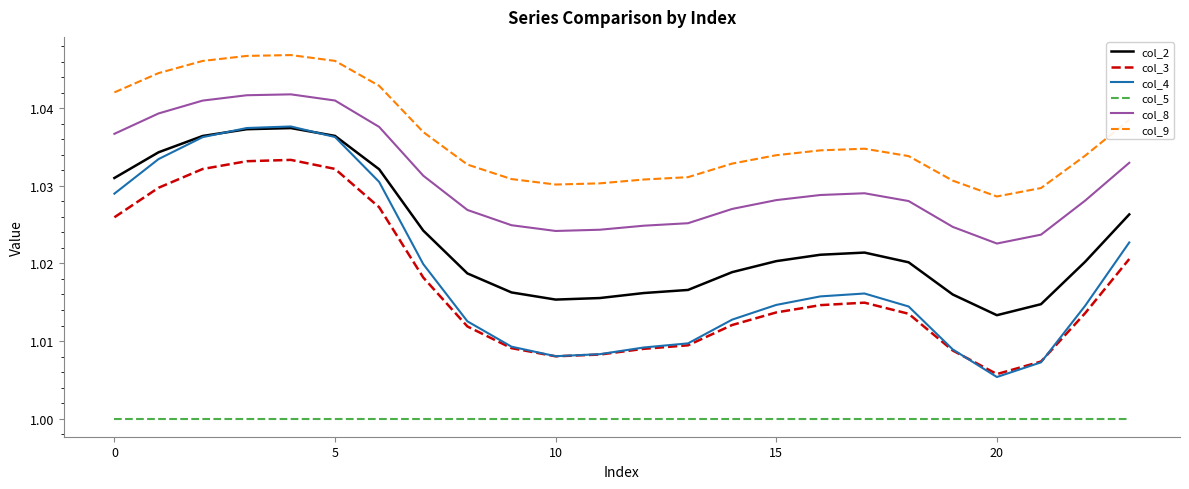

Is this an area chart (filled region under the line)?

No